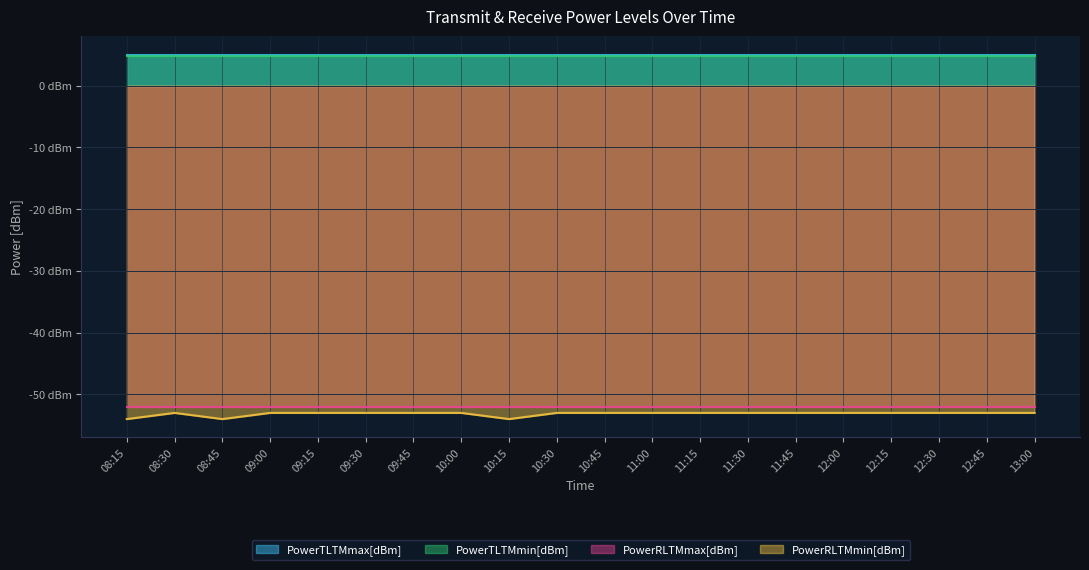

What is the average value of the PowerRLTMmin[dBm] series?

-53.1